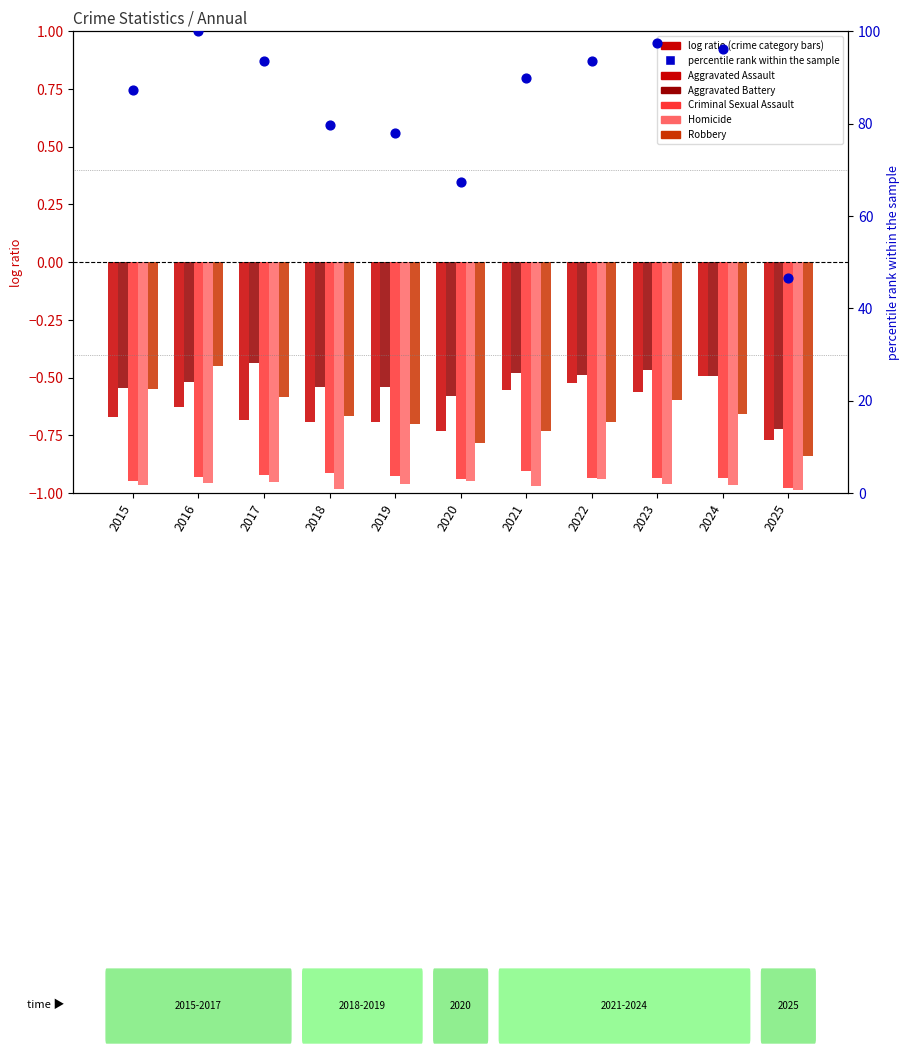

Which series has the largest Y range (max minus min)?

Total (percentile)